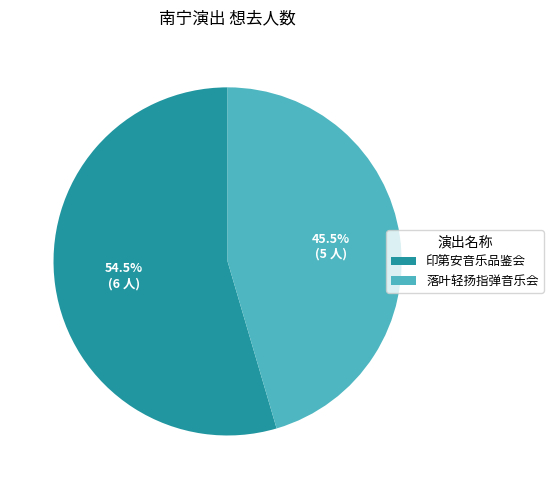

How many slices are in this pie chart?

2